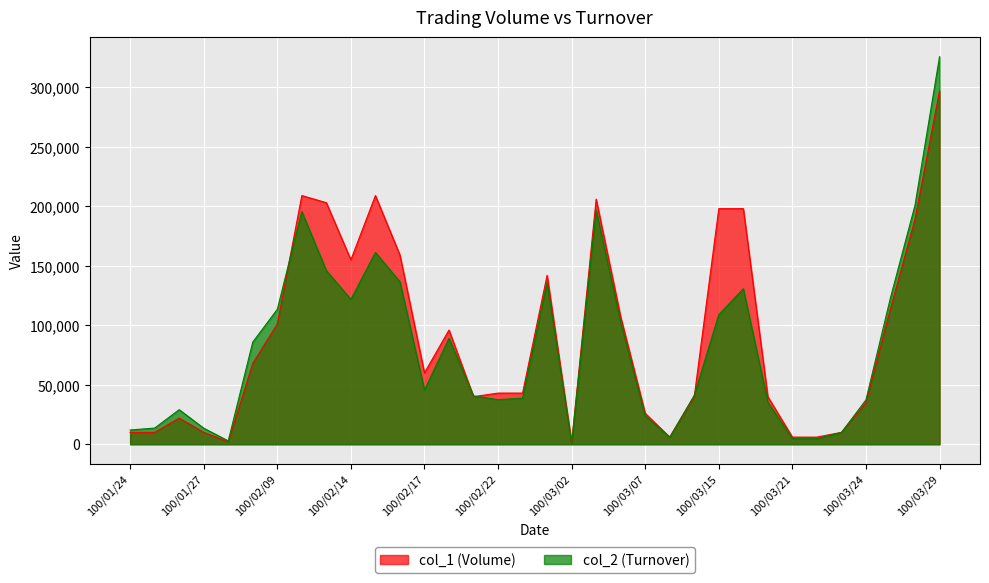

How many categories are shown in the chart?

34